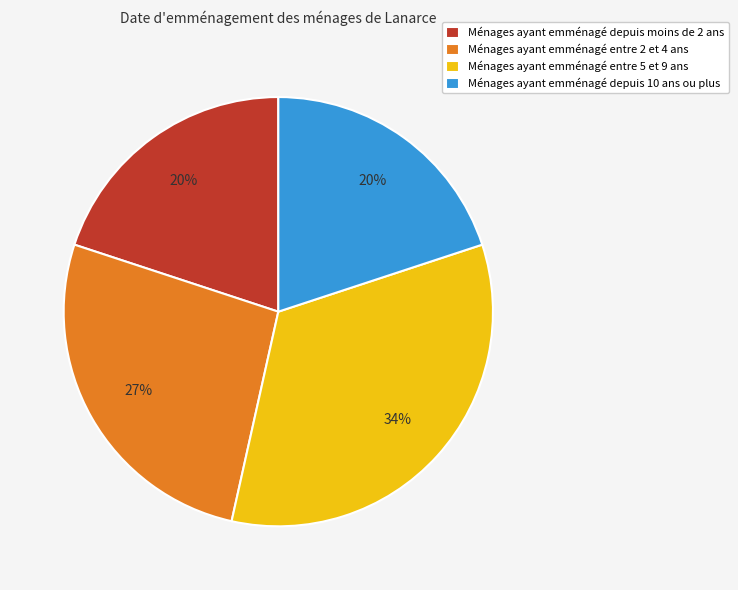

What is the largest slice in the pie chart?

Ménages ayant emménagé entre 5 et 9 ans